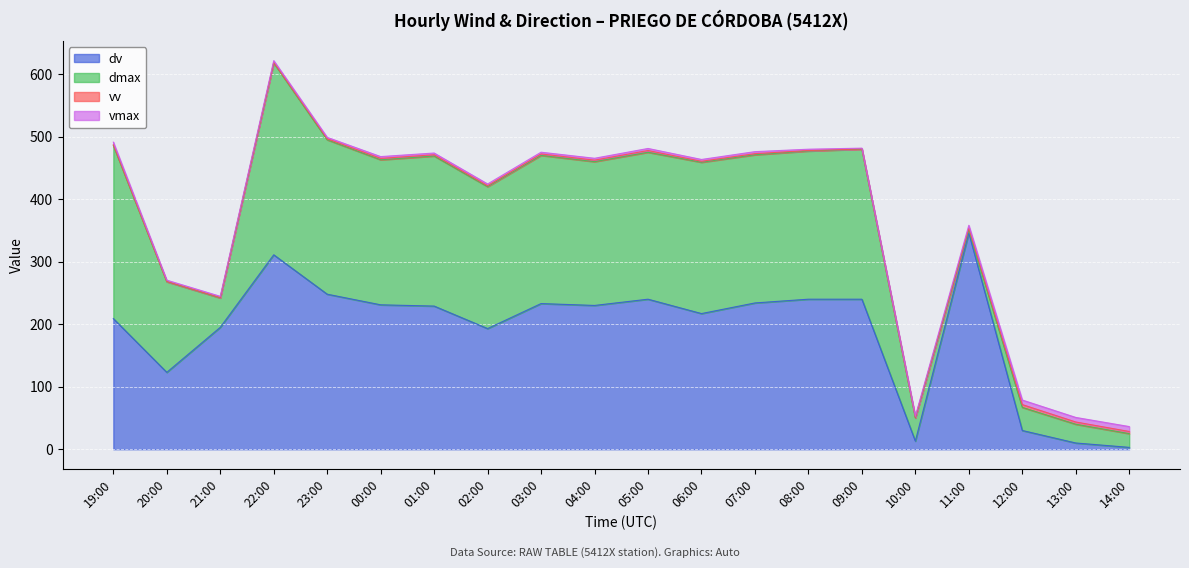

How many data points in dv are less than 230?

10